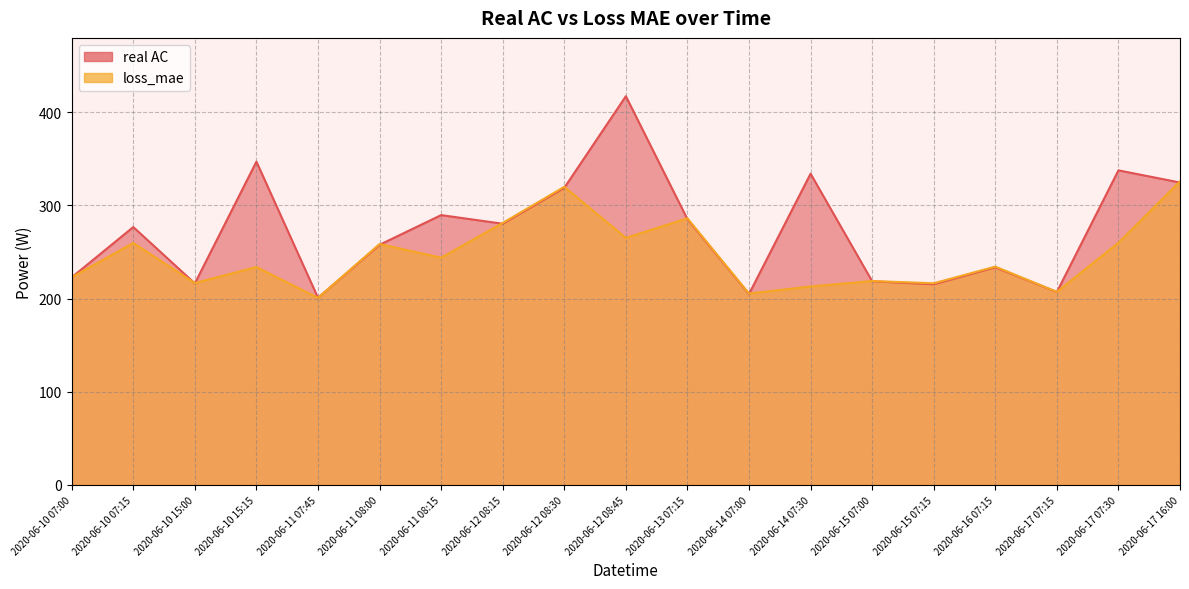

The real AC series shows 174.0 at 2020-06-10 15:15. True or false?

False